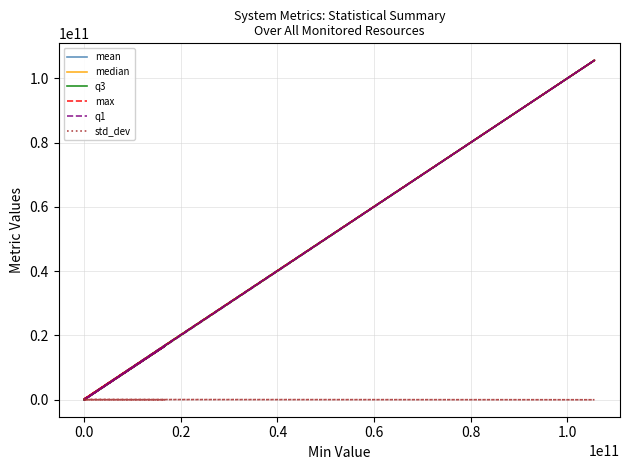

The value of max at 0.0 is 365349.0. True or false?

False